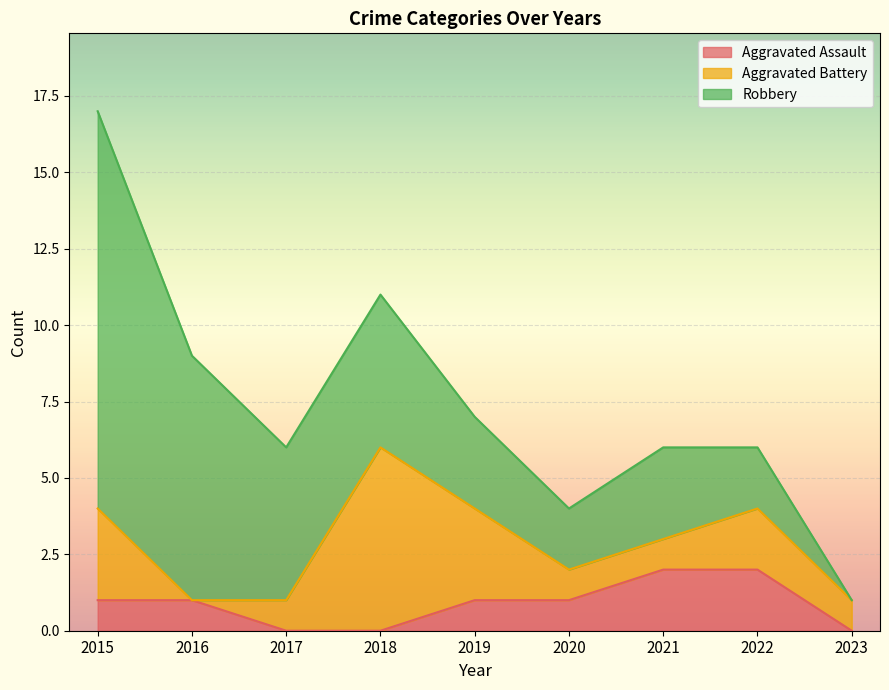

How many lines are shown in the chart?

3